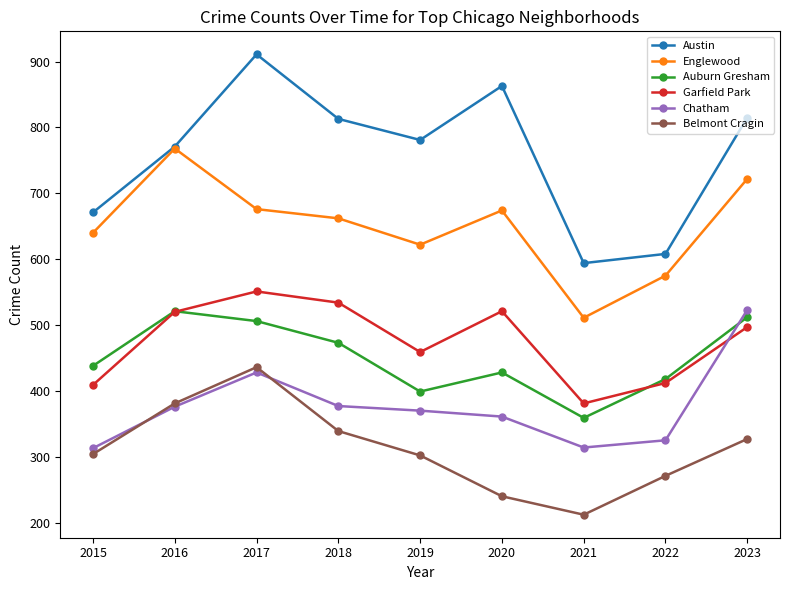

True or false: Garfield Park and Englewood cross at least once.

False